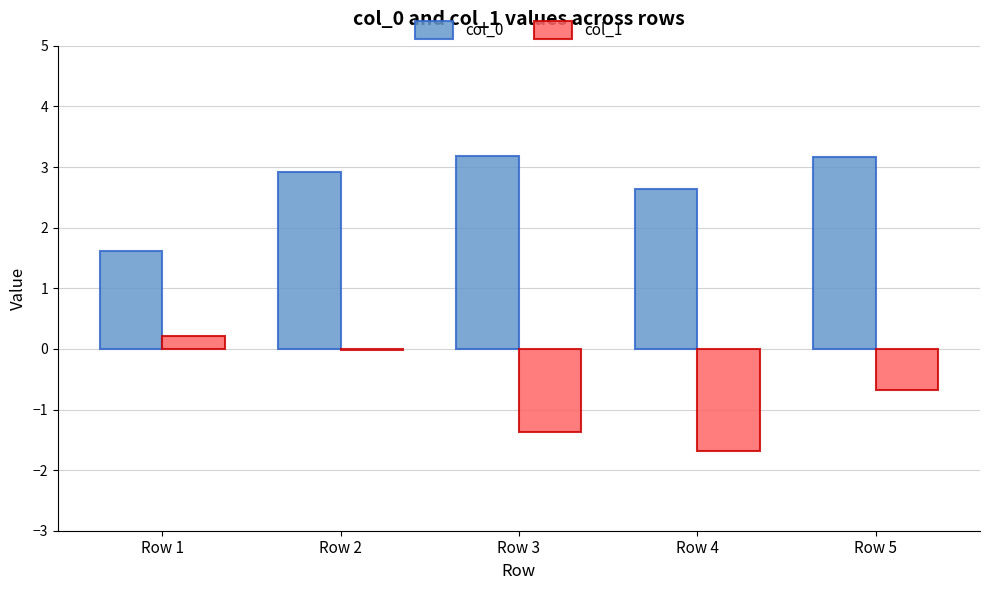

What is the highest value of the col_0 series?

3.2